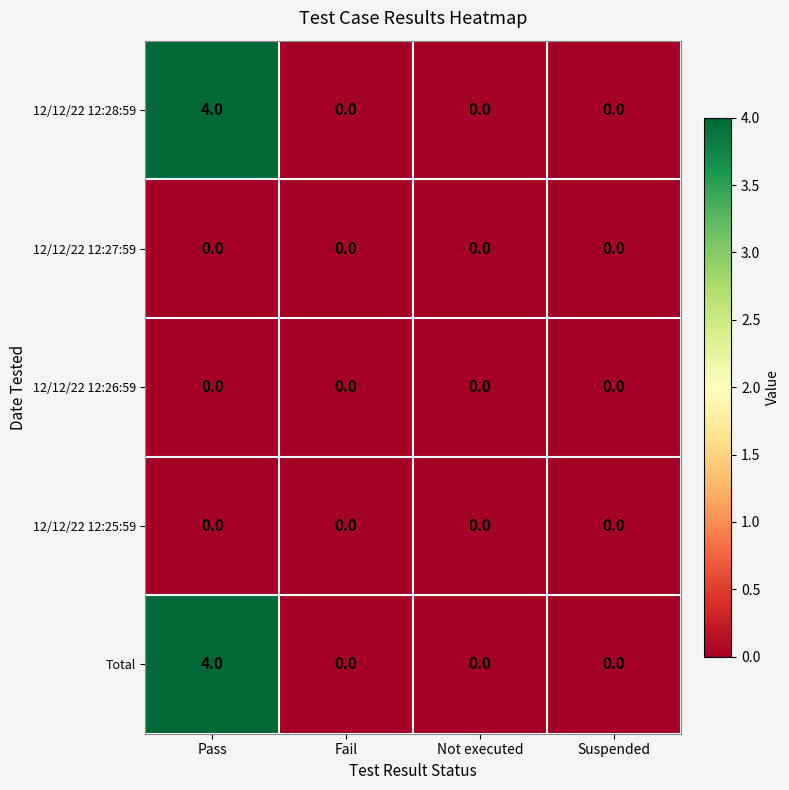

Reading left to right, list all the values displayed in this chart.

12/12/22 12:28:59: Pass=4	Fail=0	Not executed=0	Suspended=0
12/12/22 12:27:59: Pass=0	Fail=0	Not executed=0	Suspended=0
12/12/22 12:26:59: Pass=0	Fail=0	Not executed=0	Suspended=0
12/12/22 12:25:59: Pass=0	Fail=0	Not executed=0	Suspended=0
Total: Pass=4	Fail=0	Not executed=0	Suspended=0